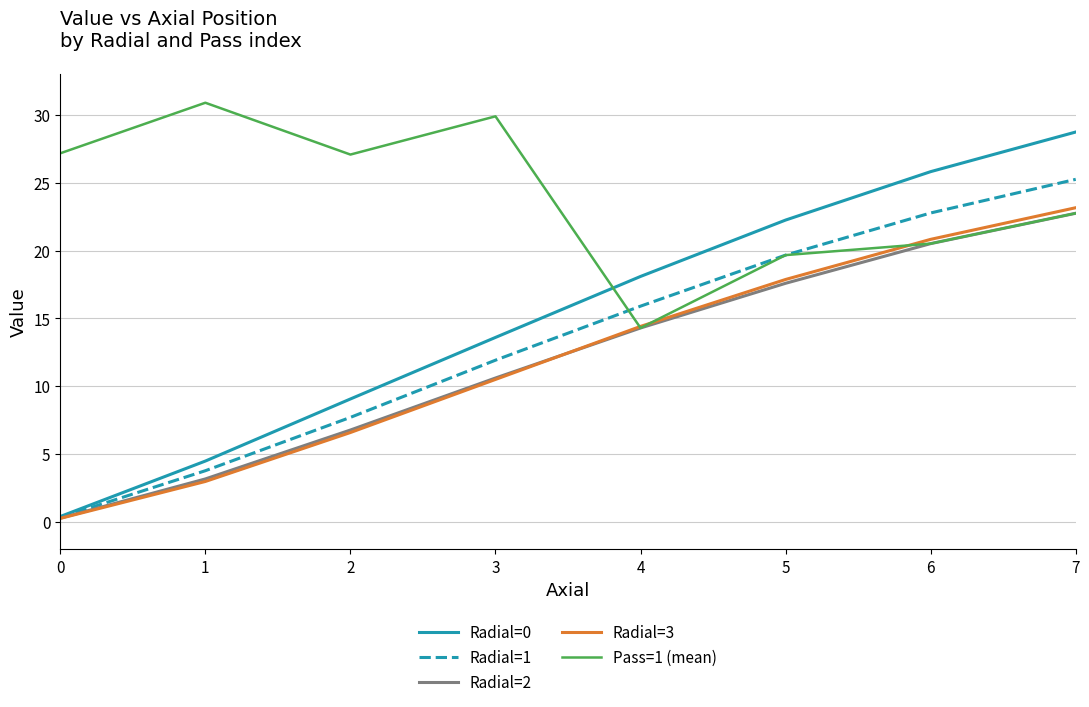

What is the total value across all series at 7?

122.6